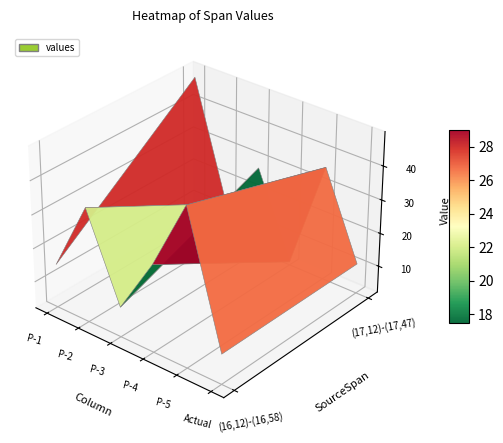

How many values in the (16,12)-(16,58) series exceed 28?

2